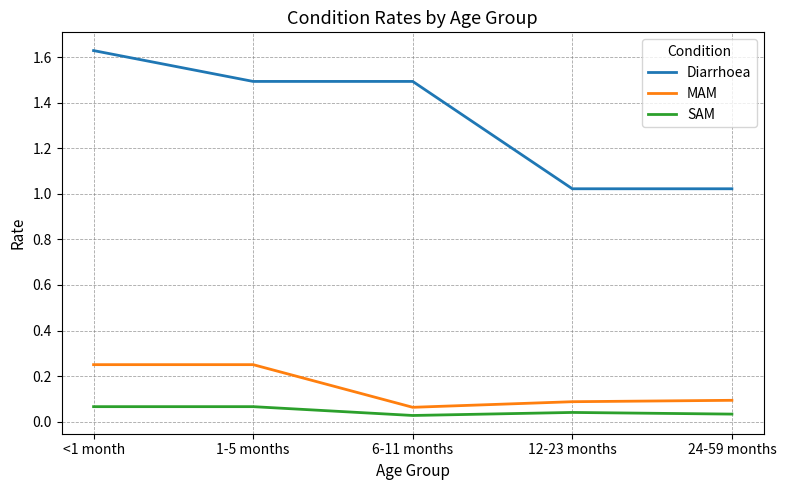

True or false: Diarrhoea has more than 2 interior local peaks.

False